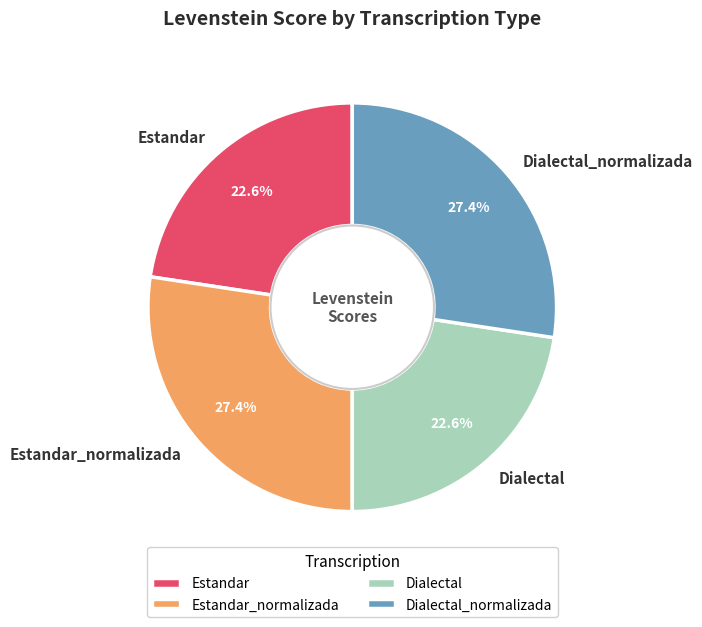

What percentage is the Estandar_normalizada slice, to the nearest percent?

27%